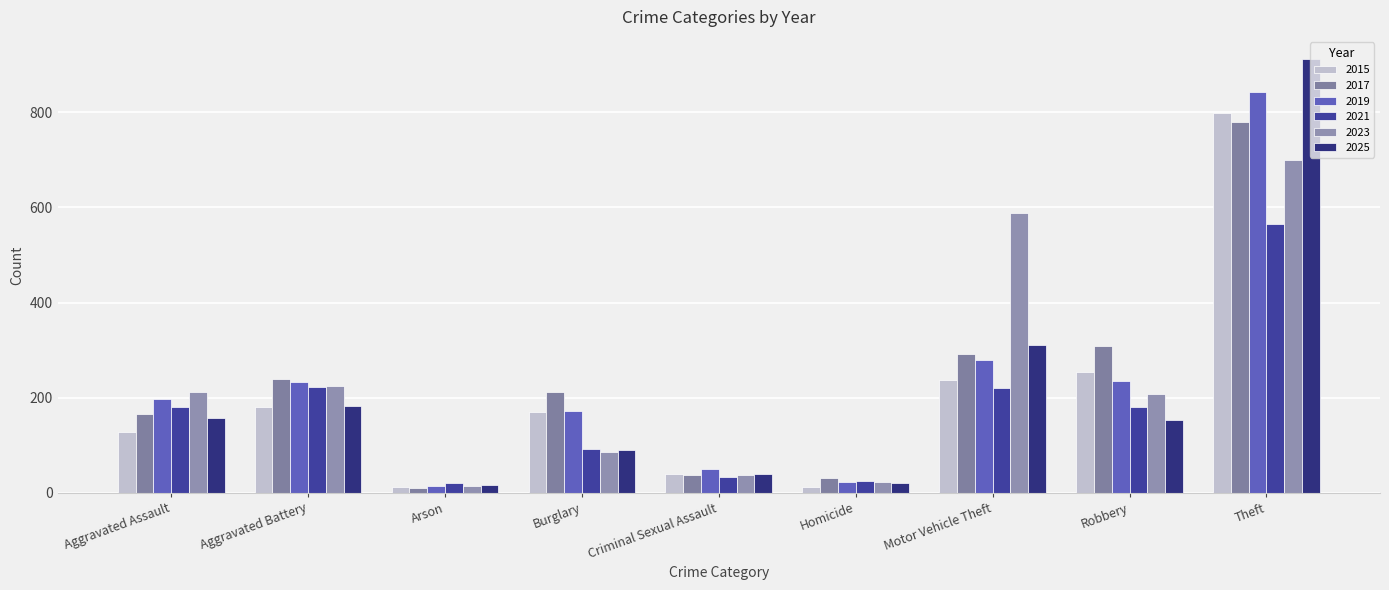

What is the label of the 1st bar from the left?

Aggravated Assault